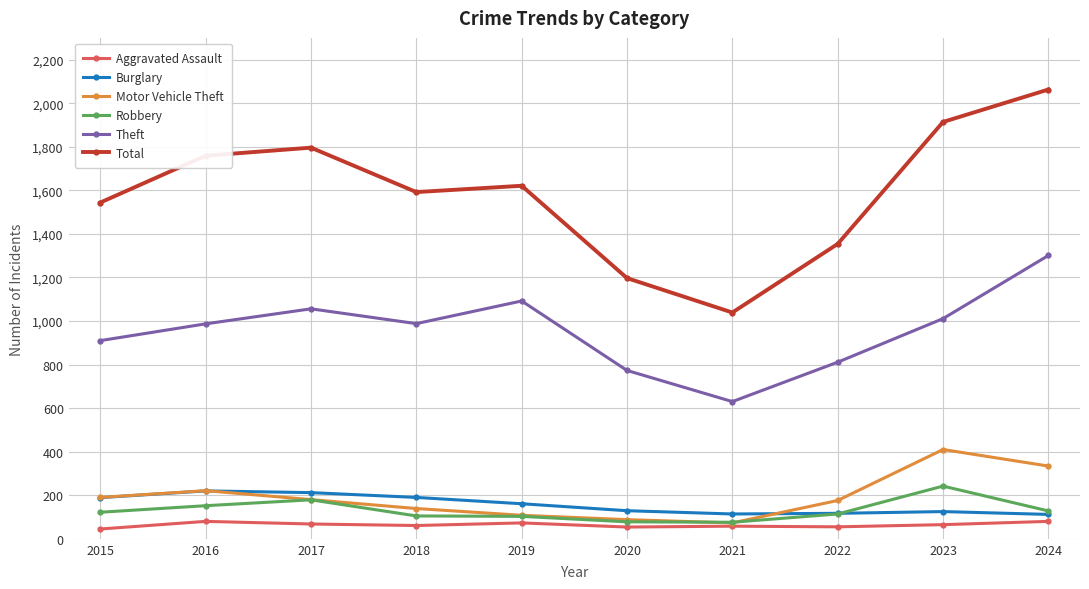

How many lines are shown in the chart?

6